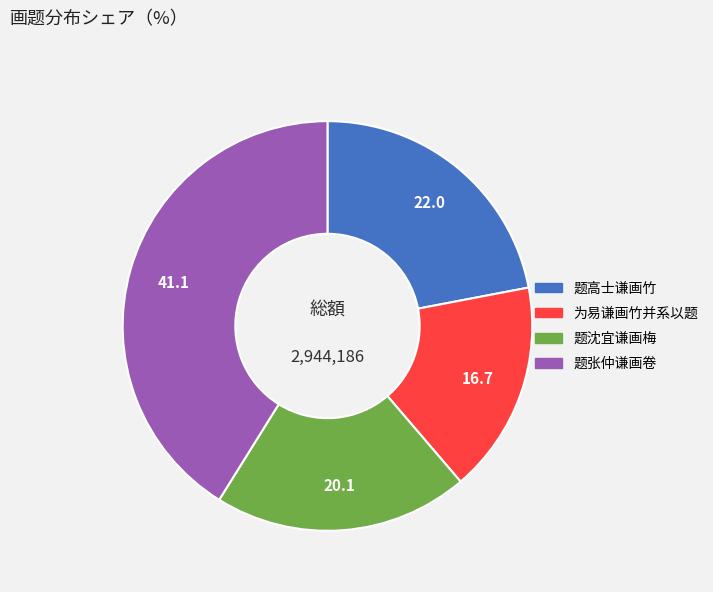

Approximately how many times larger is the value at 题沈宜谦画梅 compared to 题张仲谦画卷?

0.5